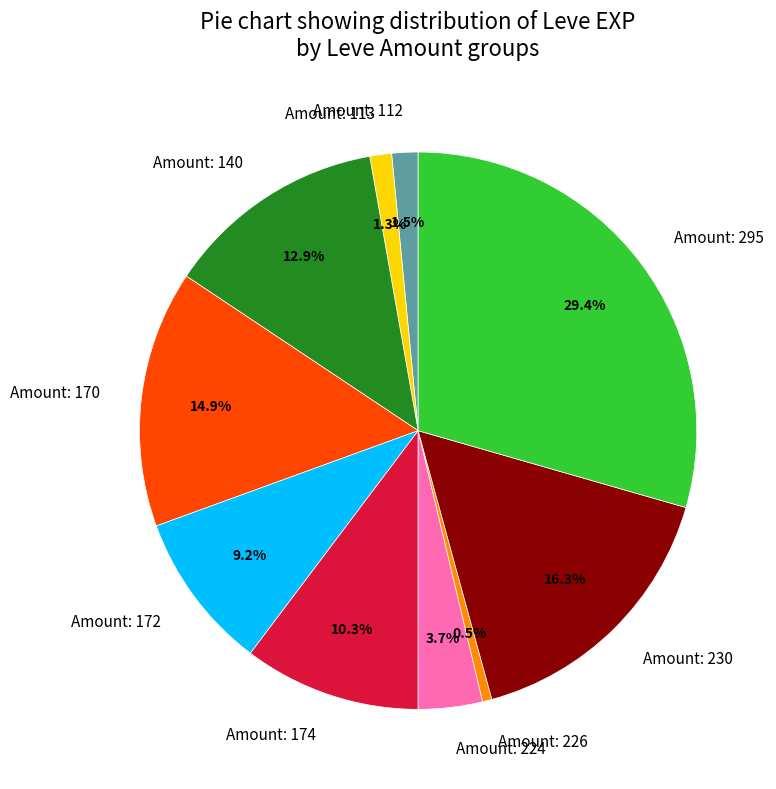

Is there any slice that represents more than half of the pie?

No